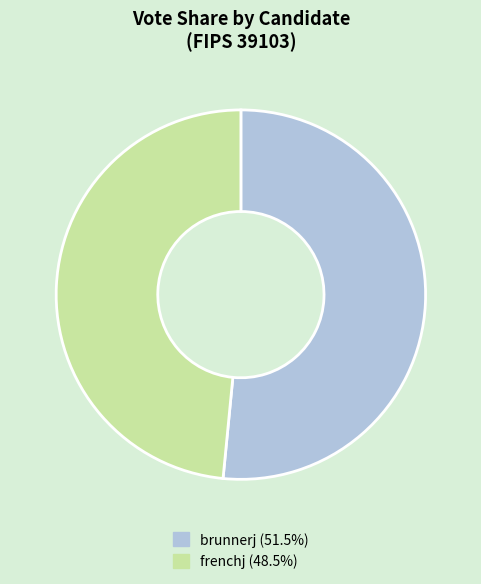

Which has a higher value, frenchj or brunnerj?

brunnerj